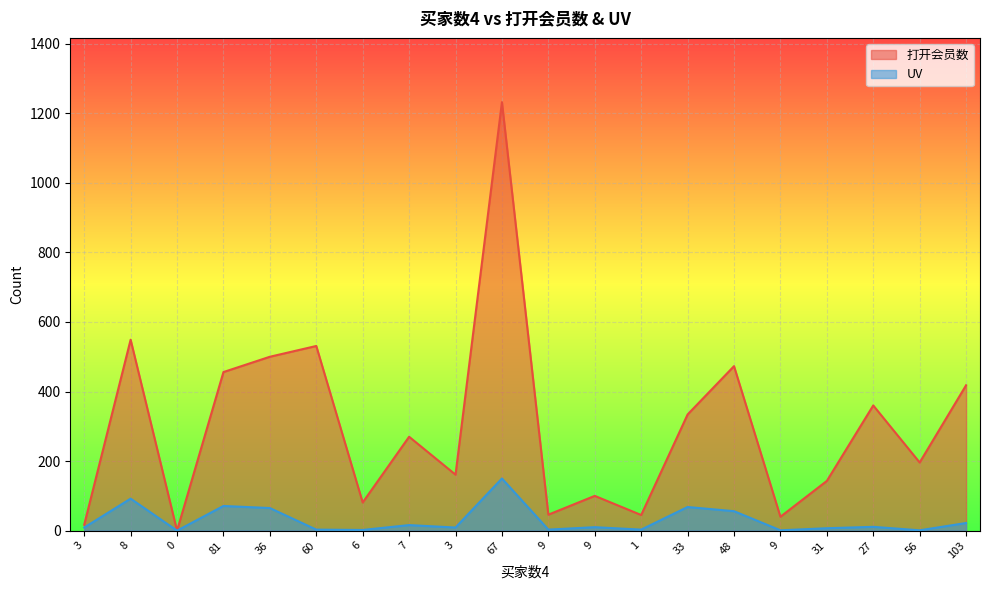

True or false: 打开会员数 has a value of 167 at 9.

False